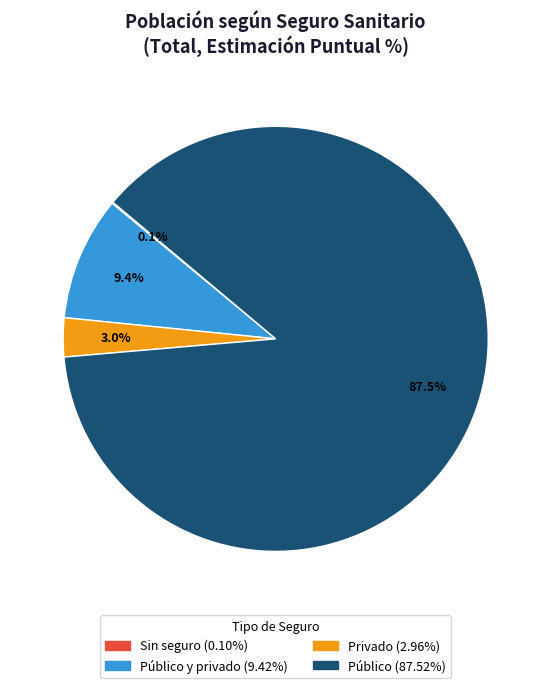

Is there any slice that represents more than half of the pie?

Yes